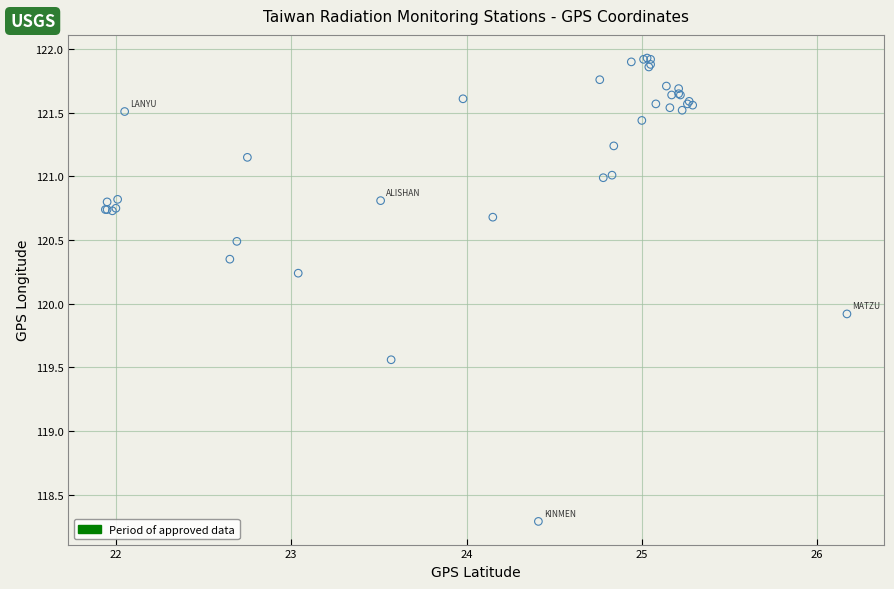

What Y value in the scatter plot is closest to 120?

119.9